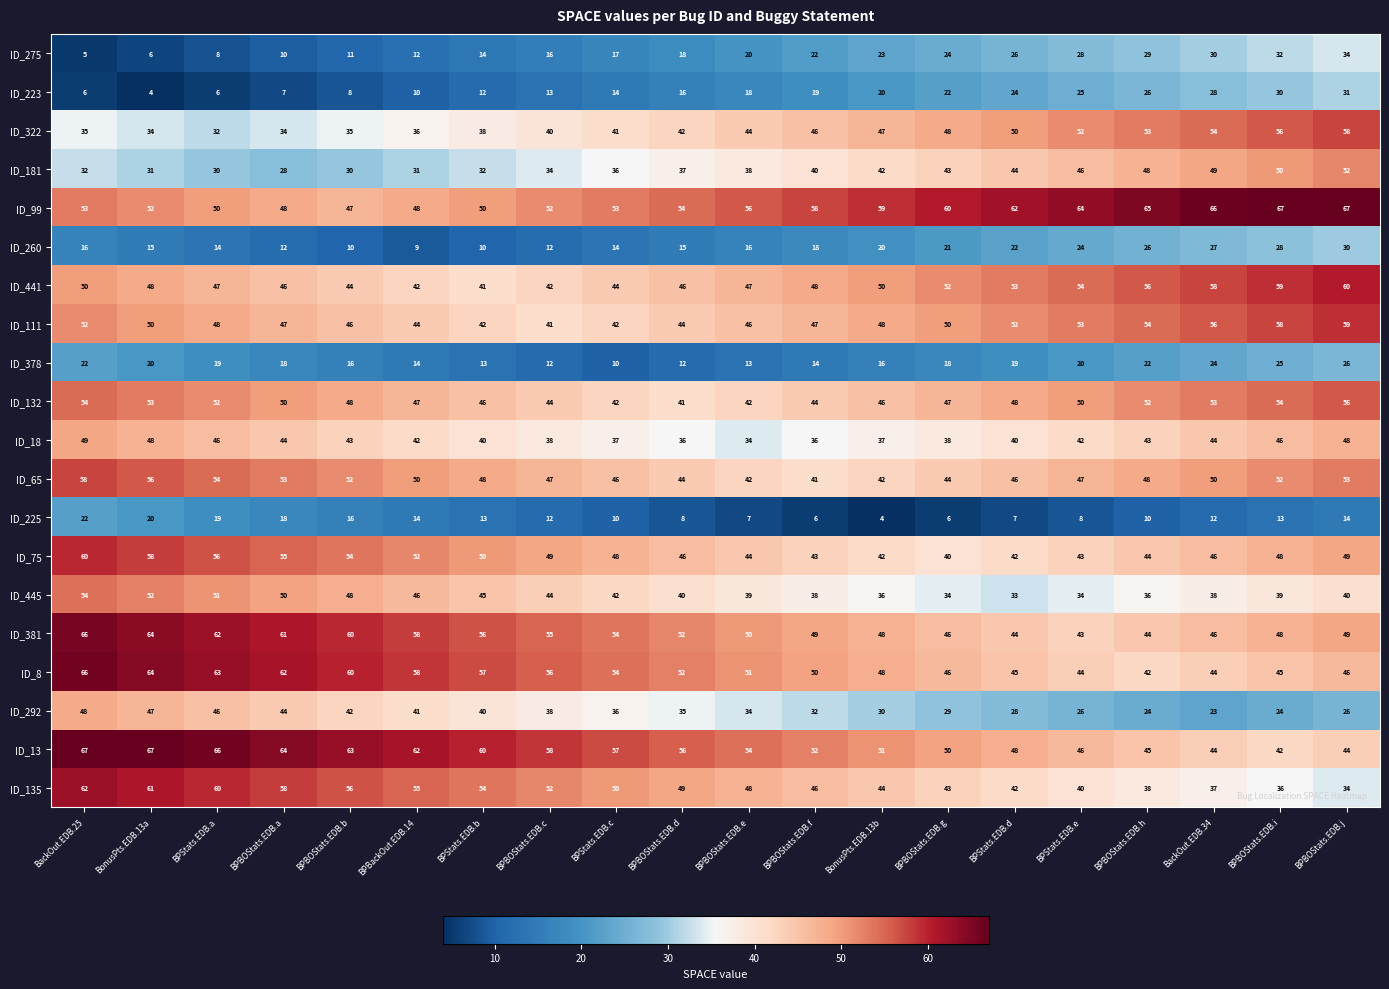

At how many categories does at least one series exceed 21?

20